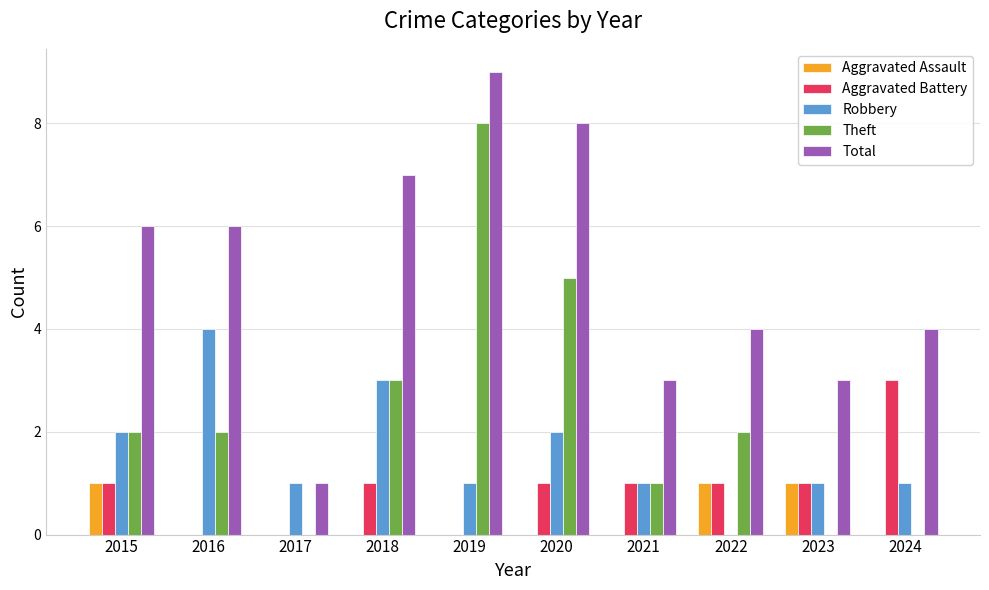

Reading right to left, what are all the values shown in this chart?

Aggravated Assault: 2024=0	2023=1	2022=1	2021=0	2020=0	2019=0	2018=0	2017=0	2016=0	2015=1
Aggravated Battery: 2024=3	2023=1	2022=1	2021=1	2020=1	2019=0	2018=1	2017=0	2016=0	2015=1
Robbery: 2024=1	2023=1	2022=0	2021=1	2020=2	2019=1	2018=3	2017=1	2016=4	2015=2
Theft: 2024=0	2023=0	2022=2	2021=1	2020=5	2019=8	2018=3	2017=0	2016=2	2015=2
Total: 2024=4	2023=3	2022=4	2021=3	2020=8	2019=9	2018=7	2017=1	2016=6	2015=6